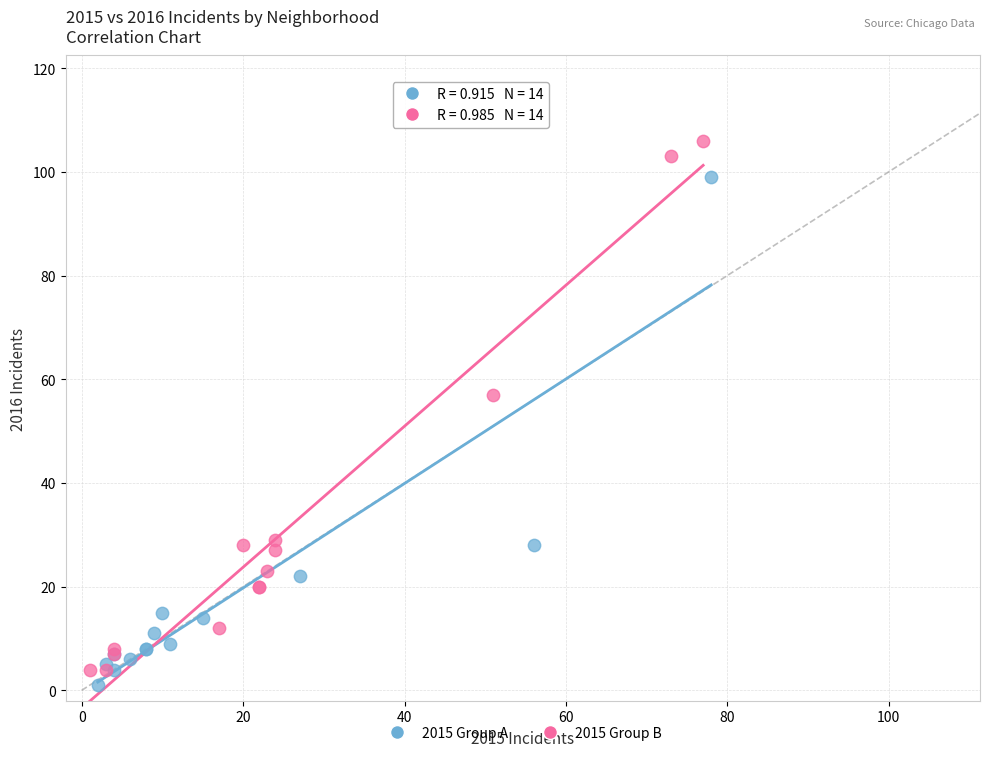

Which series reaches the maximum Y coordinate?

2015 Group B